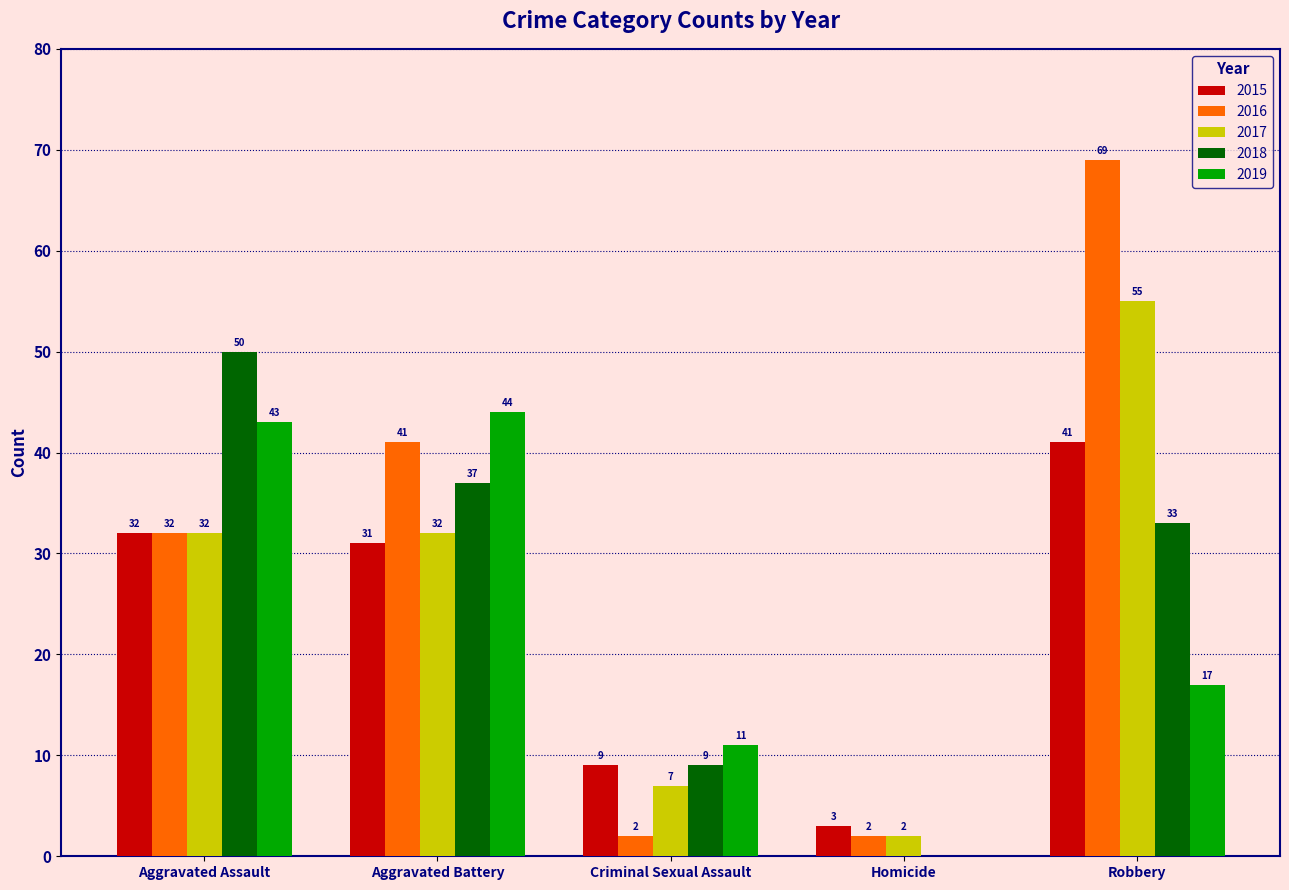

What is the sum of the 2017 values at Robbery and Aggravated Assault?

87